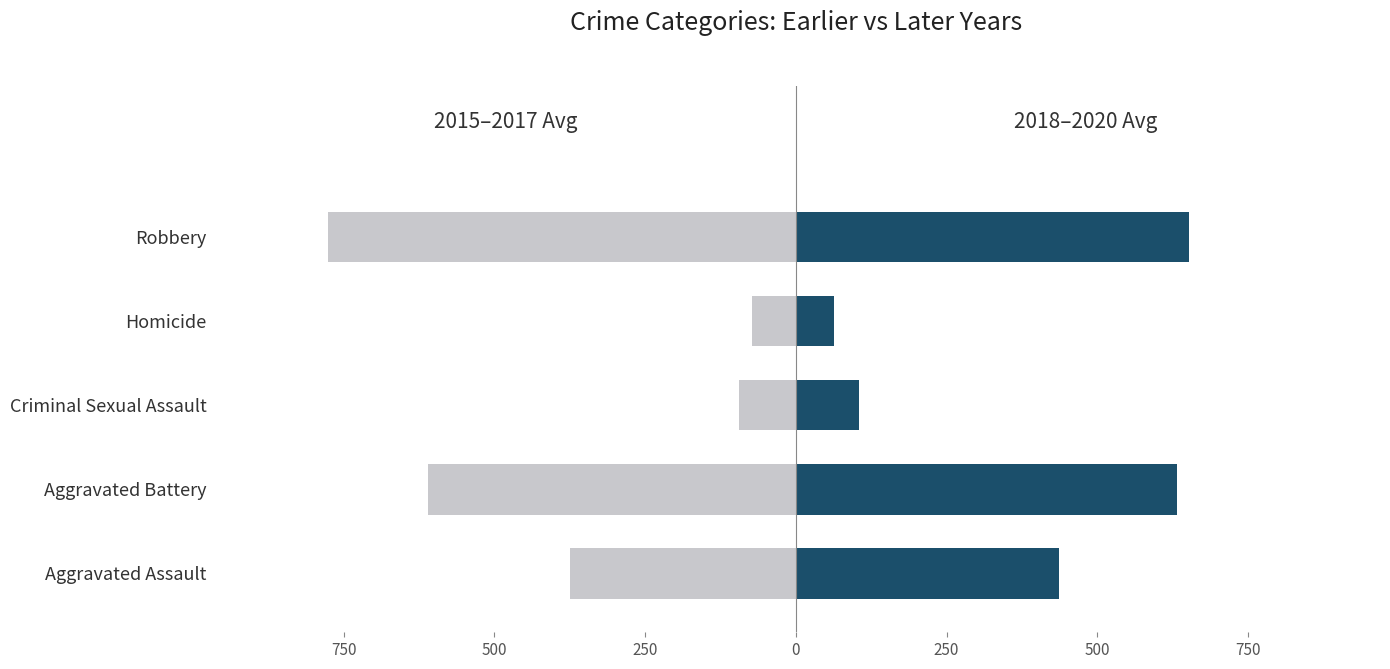

What is the highest value of the 2015–2017 avg series?

-73.0